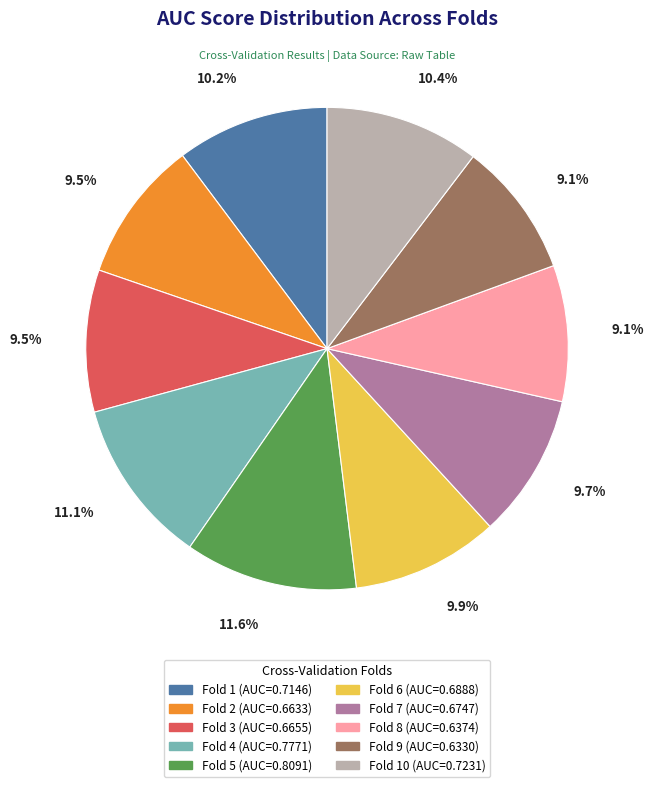

Is there any slice that represents more than half of the pie?

No